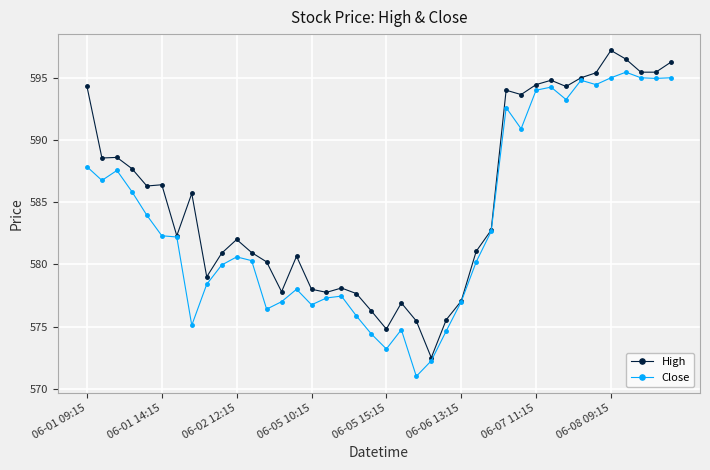

Which series has the widest spread of values?

High